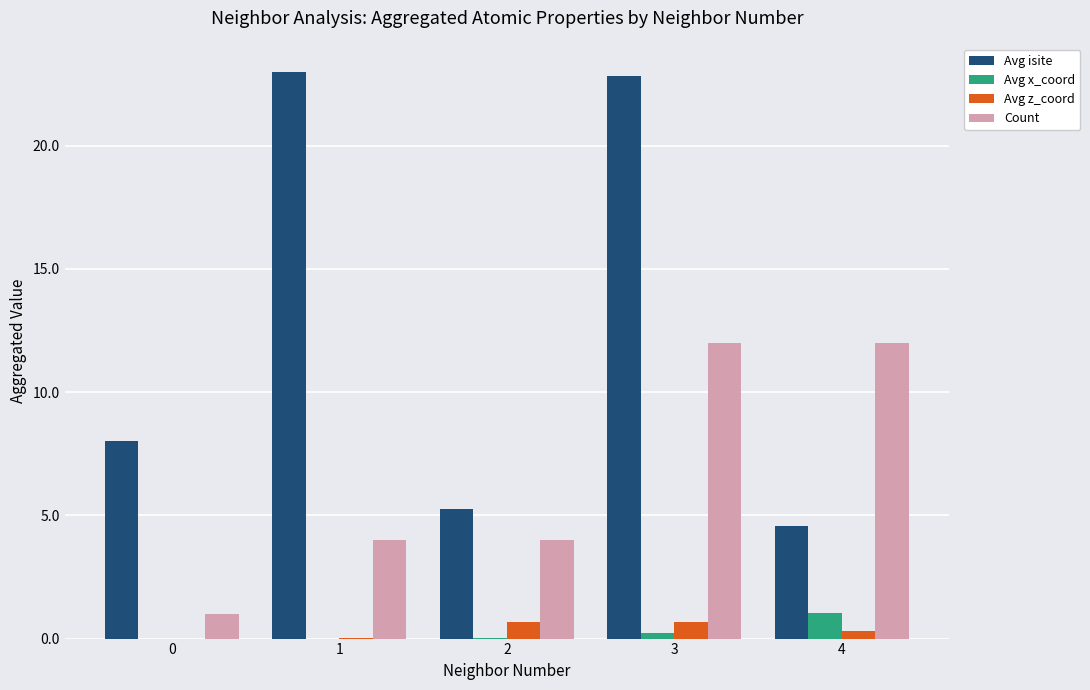

True or false: Count has a value of 4.0 at 2.

True